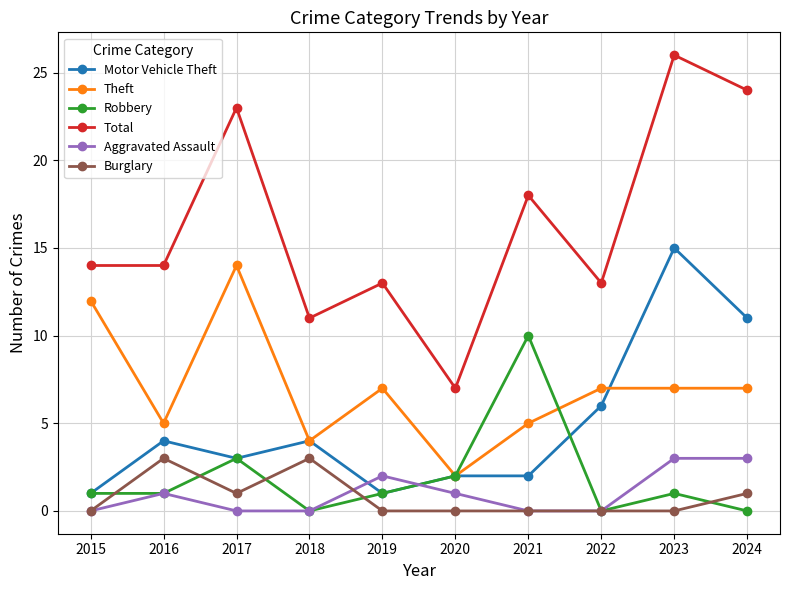

What value does the Total series have at 2022?

13